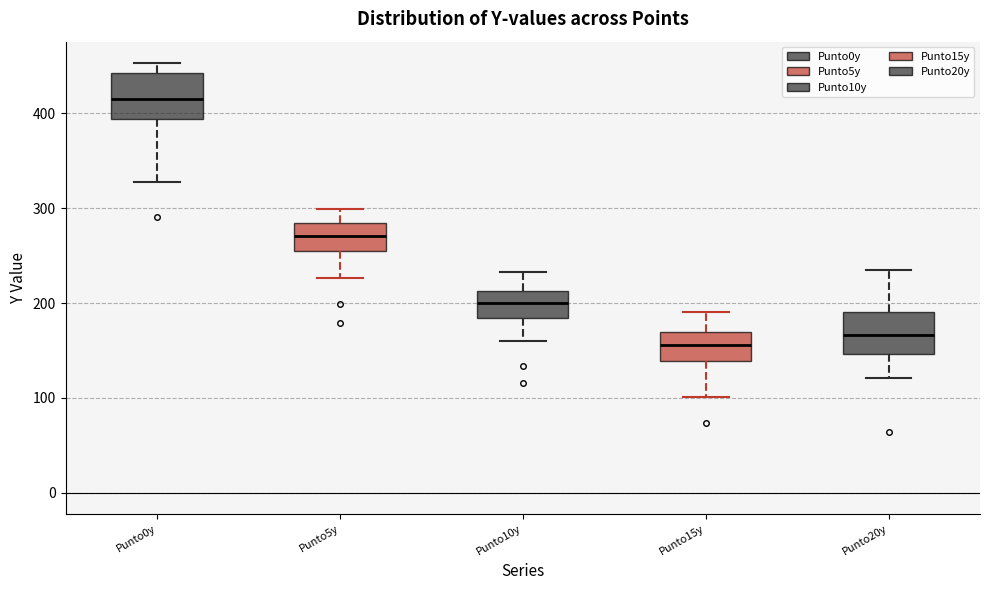

Reading left to right, transcribe this box plot: for each box, give where its median line is, the range the box spans, and where its two whiskers end, as read against the y-axis. The values are not printed on the chart, so give them approximately, as read against the axis.

Punto0y: median 420, box 390 to 440, whiskers 330 to 450
Punto5y: median 270, box 260 to 280, whiskers 230 to 300
Punto10y: median 200, box 180 to 210, whiskers 160 to 230
Punto15y: median 160, box 140 to 170, whiskers 100 to 190
Punto20y: median 170, box 150 to 190, whiskers 120 to 240